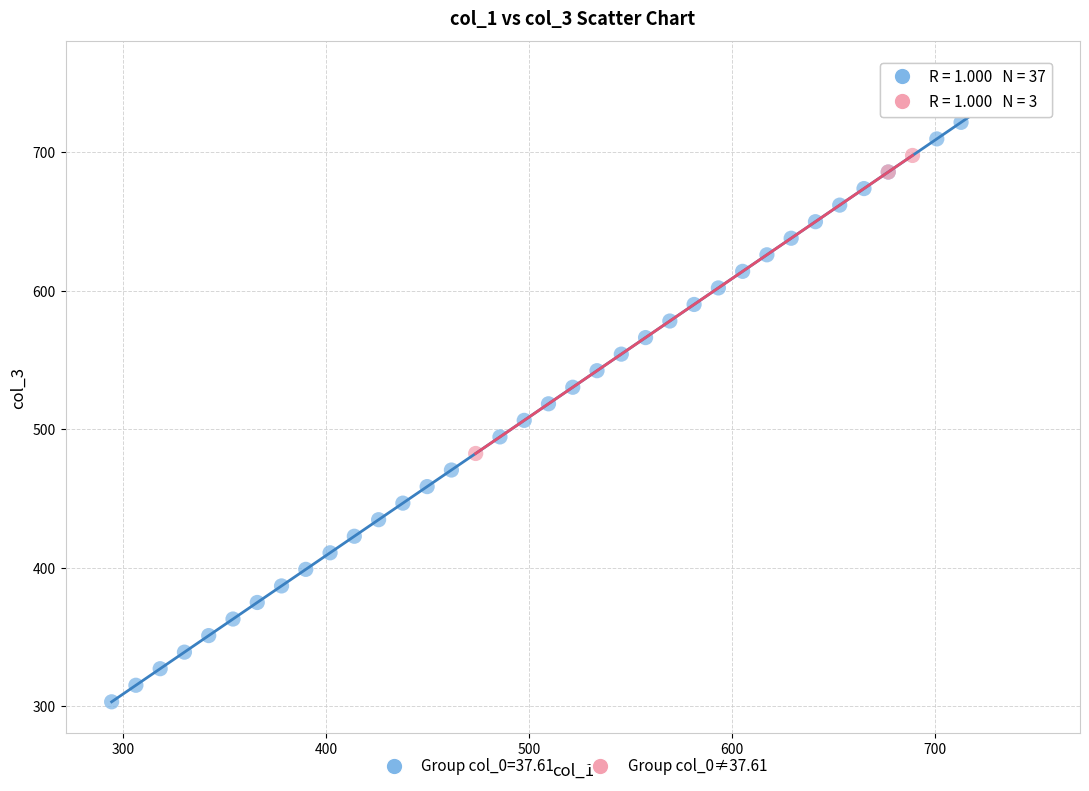

Which series contains the highest Y value?

Group col_0=37.61